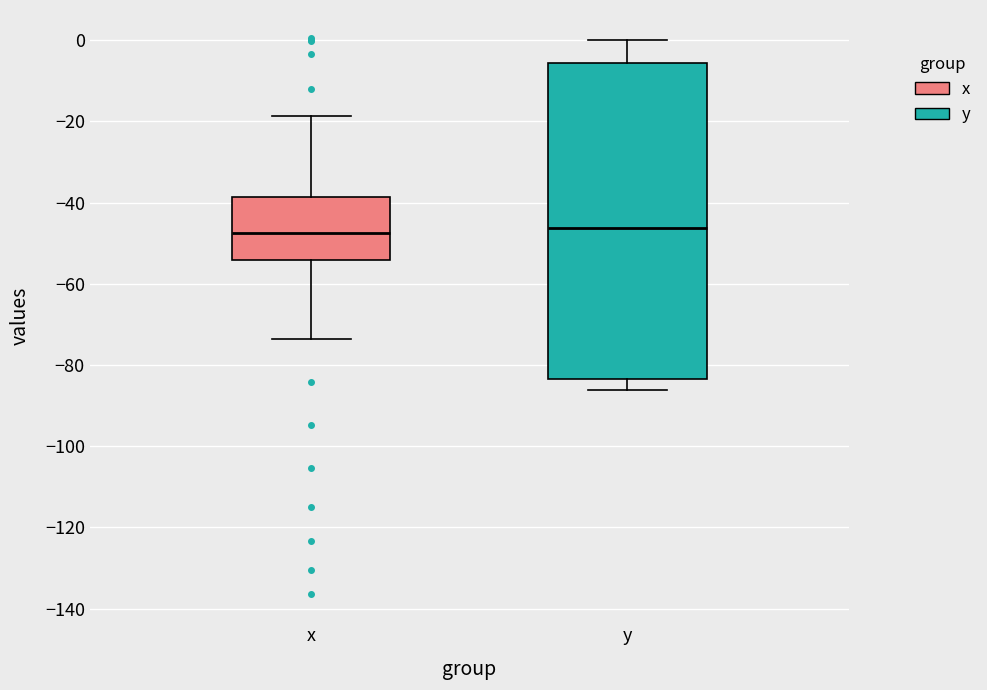

Reading left to right, read every box against the y-axis: the position of its median line, the range the box covers, and the ends of its whiskers. The values are not printed on the chart, so give them approximately, as read against the axis.

x: median -48, box -54 to -38, whiskers -74 to -18
y: median -46, box -84 to -6, whiskers -86 to 0